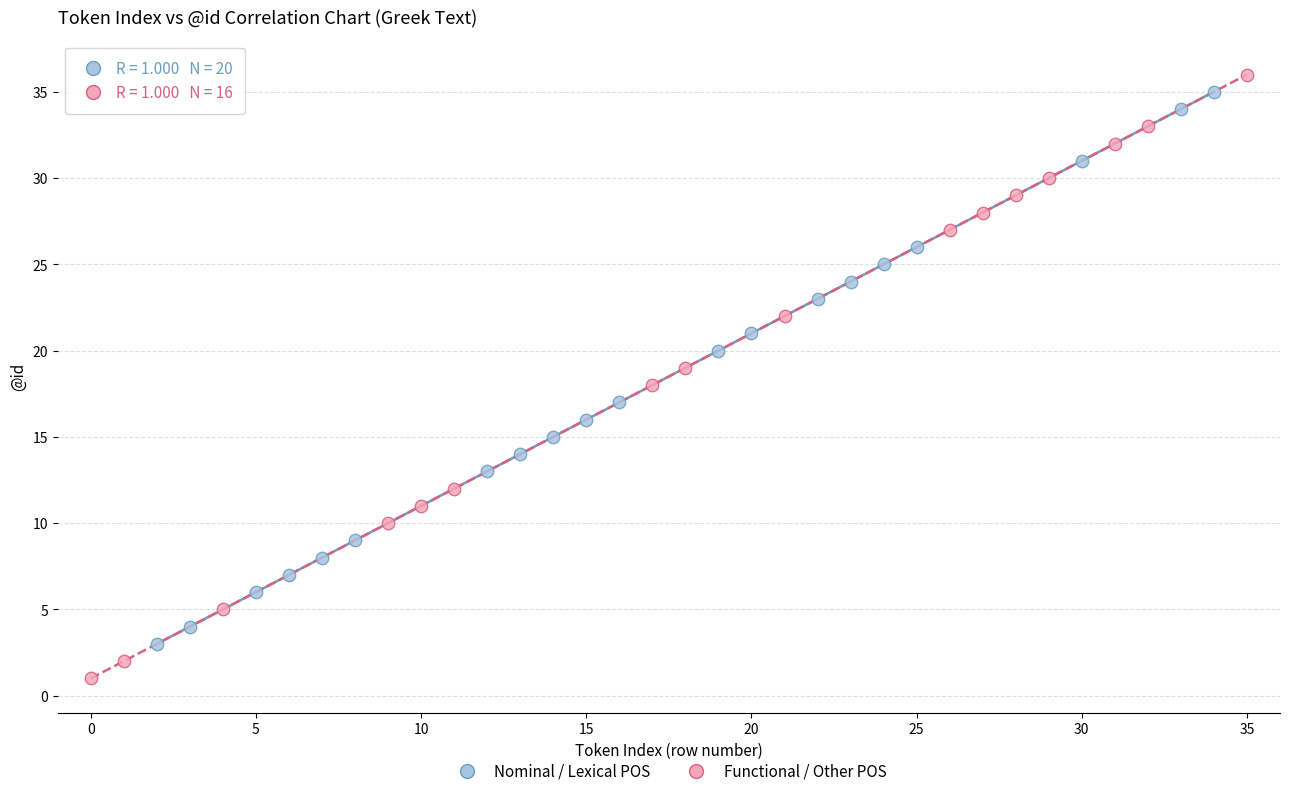

What are all the series names shown in the legend?

Nominal / Lexical POS, Functional / Other POS